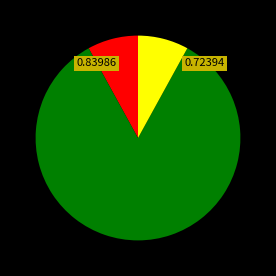

Does any single category account for the majority?

Yes